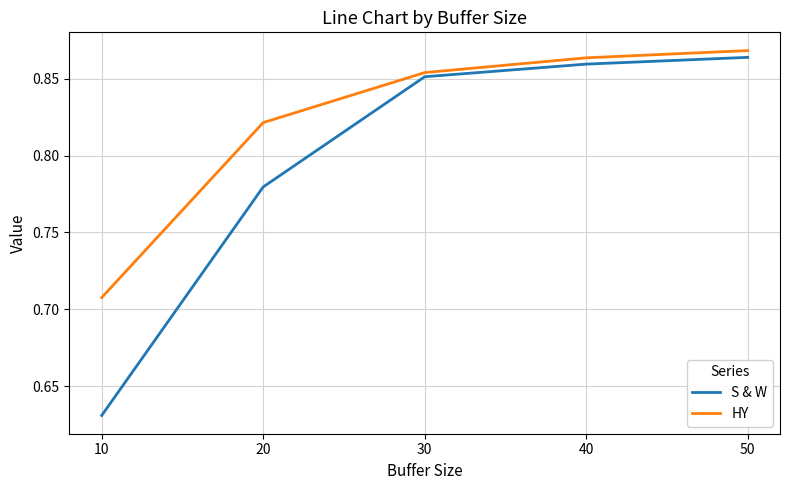

Where is HY nearest to the value 0?

10